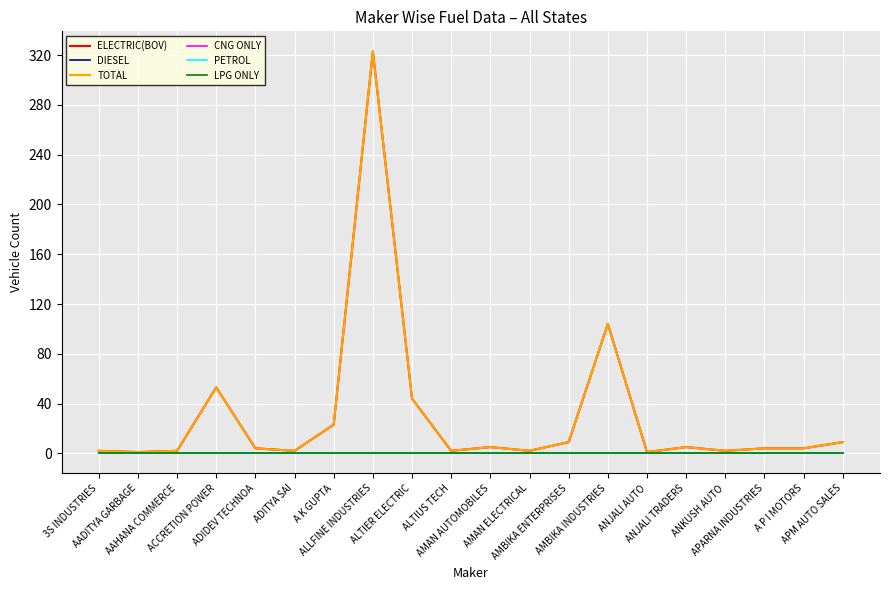

True or false: PETROL and ELECTRIC(BOV) intersect in this chart.

False